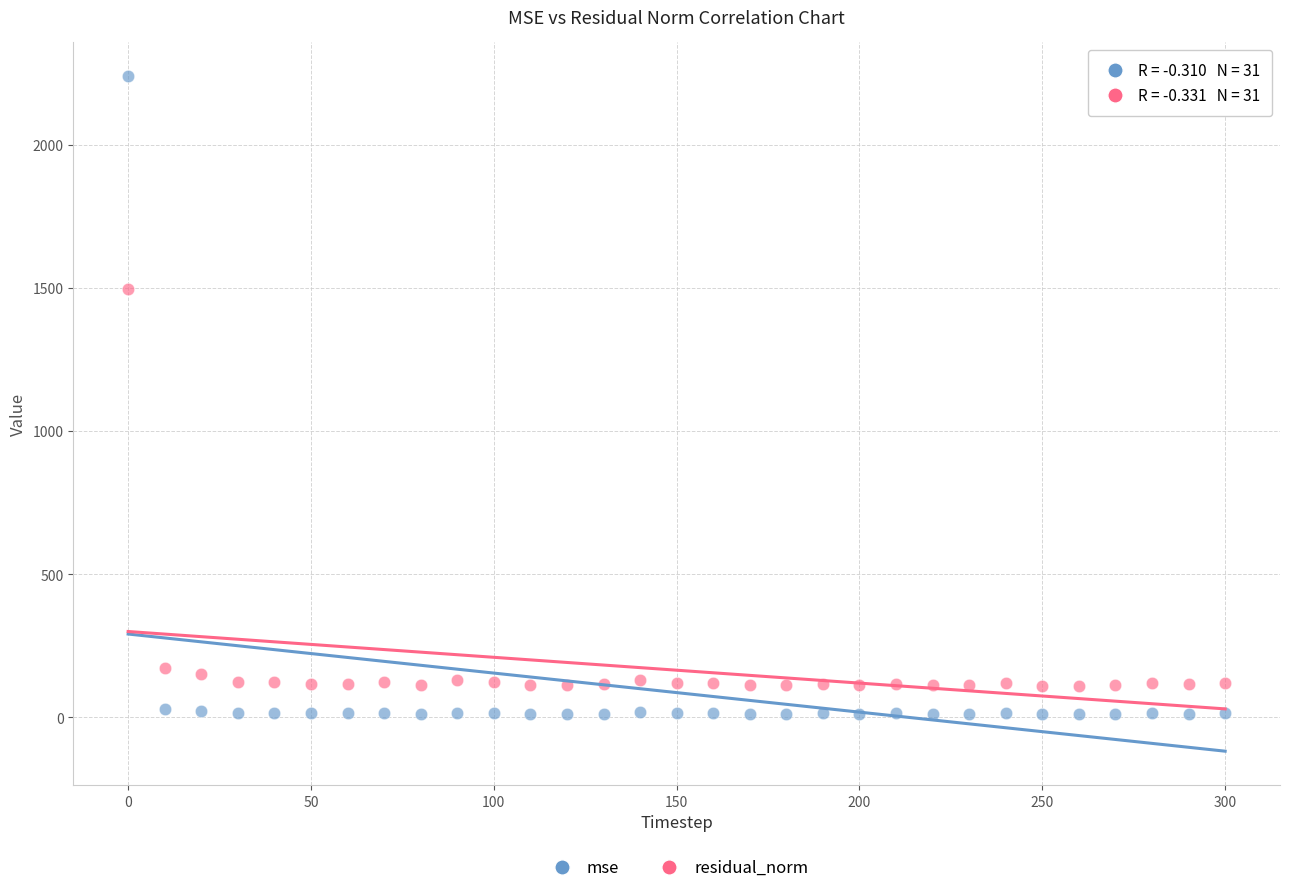

Which series reaches the minimum Y coordinate?

mse